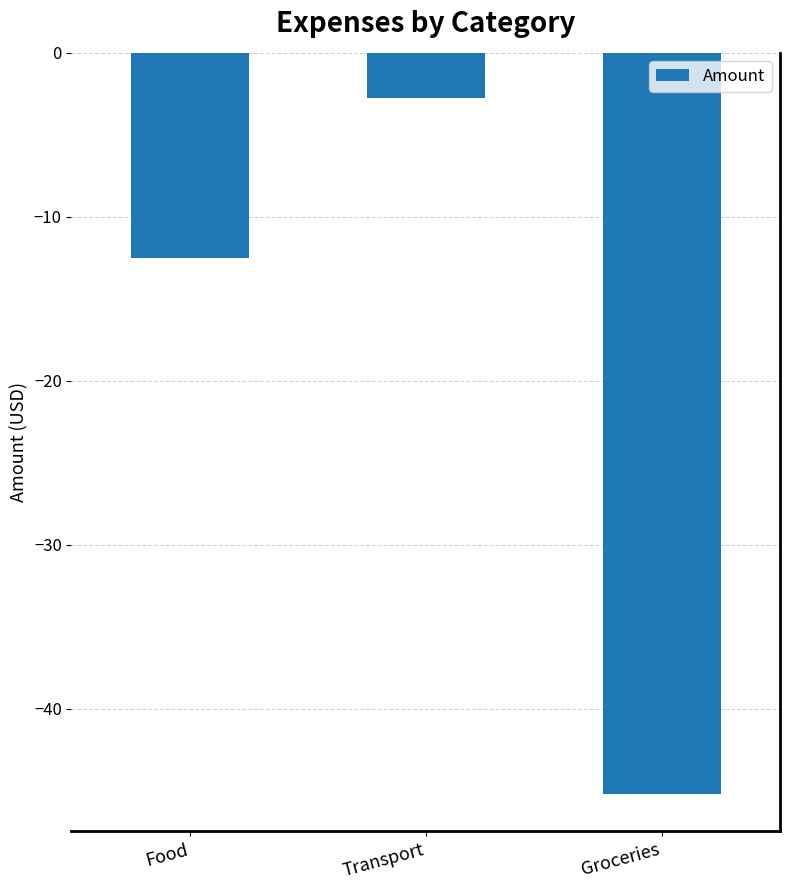

Where is the data nearest to the value -23?

Food